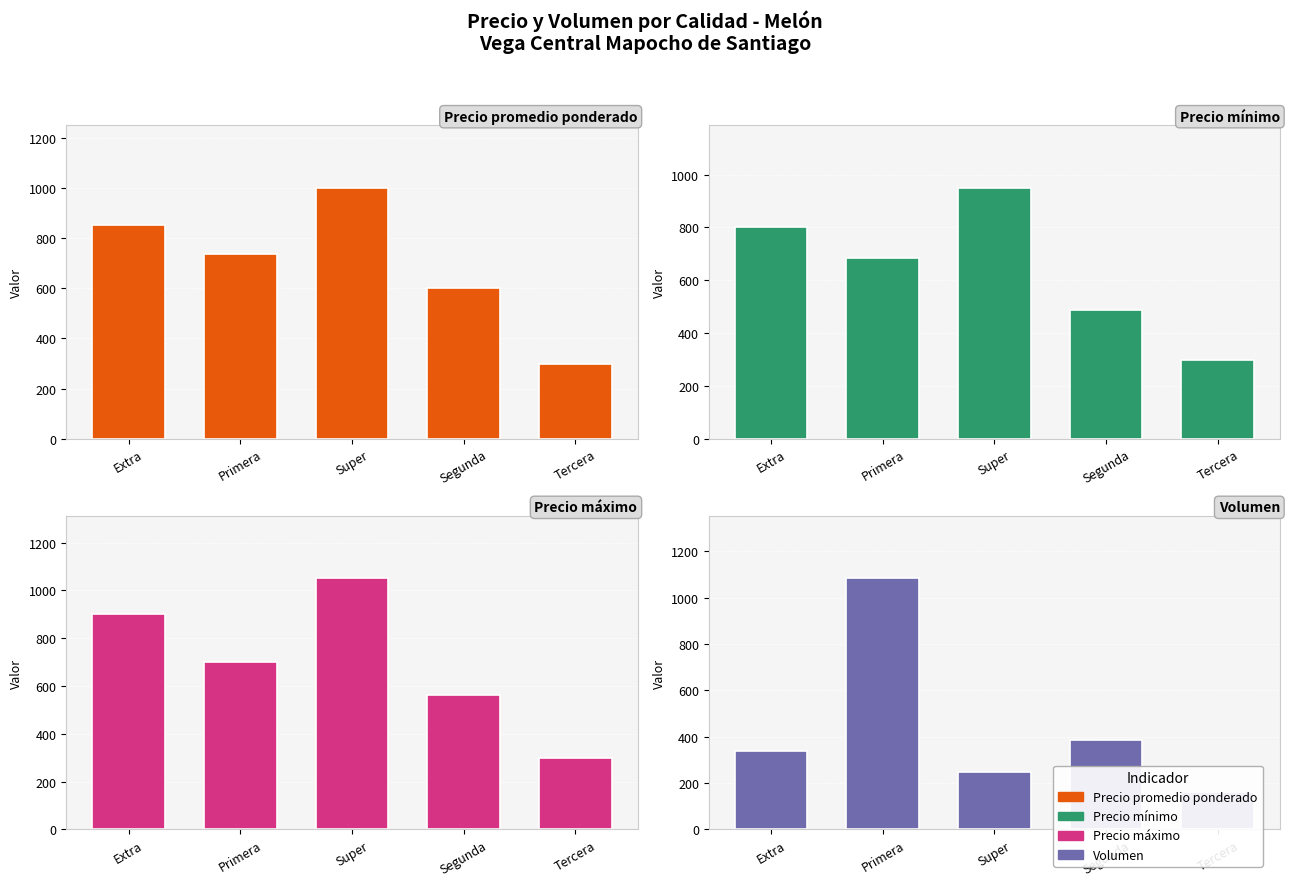

Is it true that Precio mínimo equals 185 at Tercera?

False